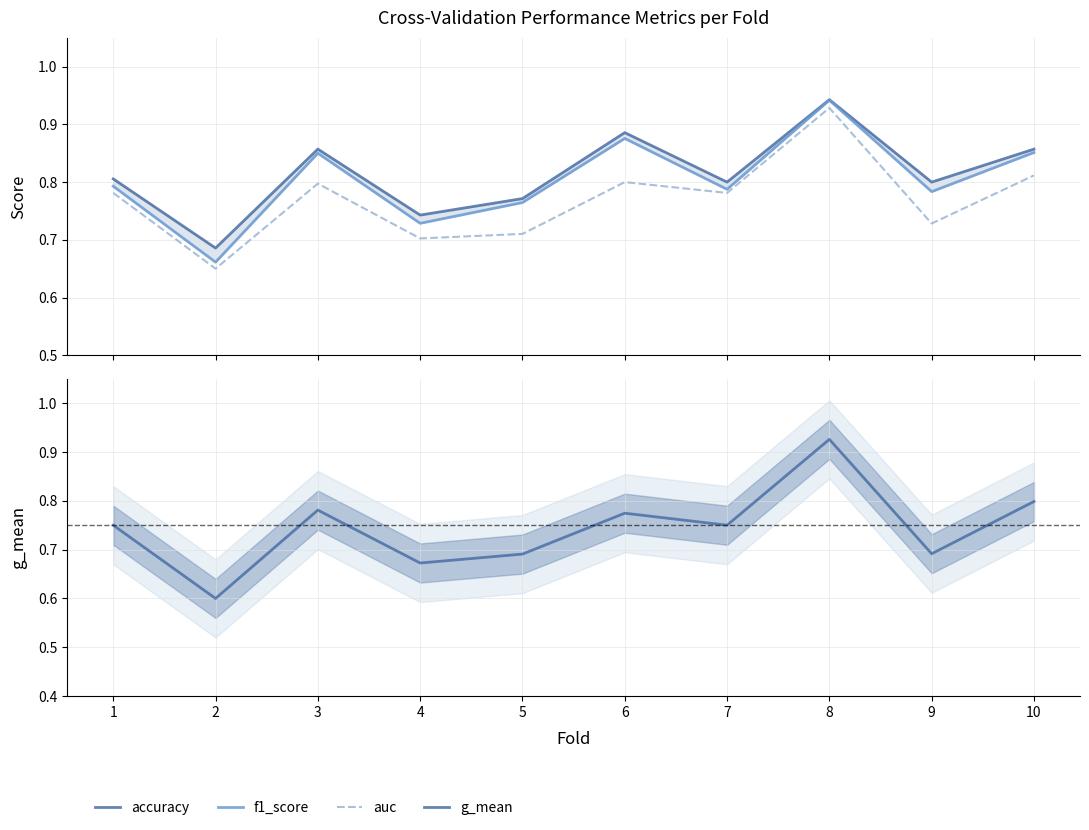

True or false: auc and accuracy intersect in this chart.

False